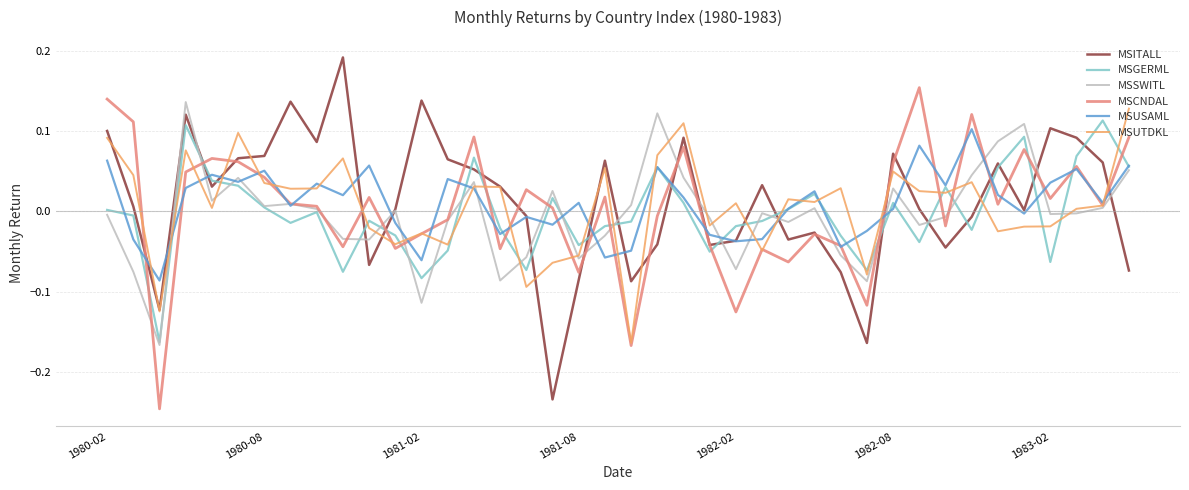

After their last crossing, which series has the higher values: MSCNDAL or MSGERML?

MSCNDAL